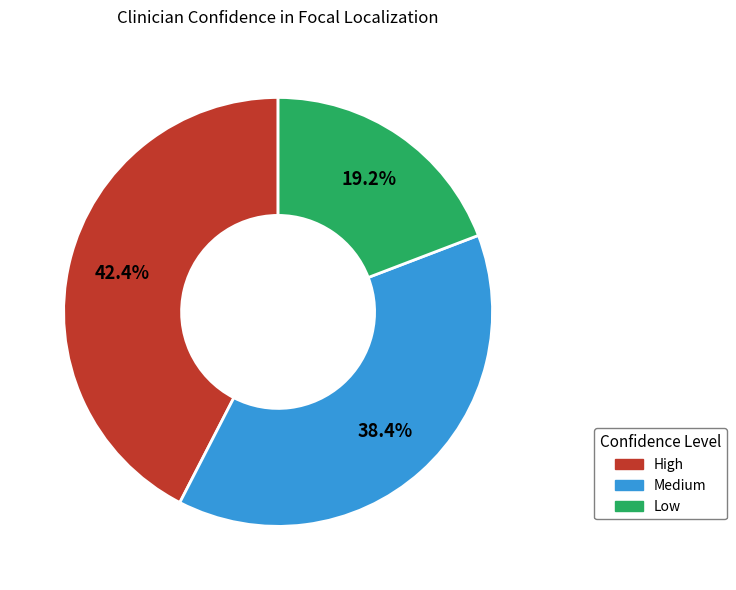

Does any single category account for the majority?

No